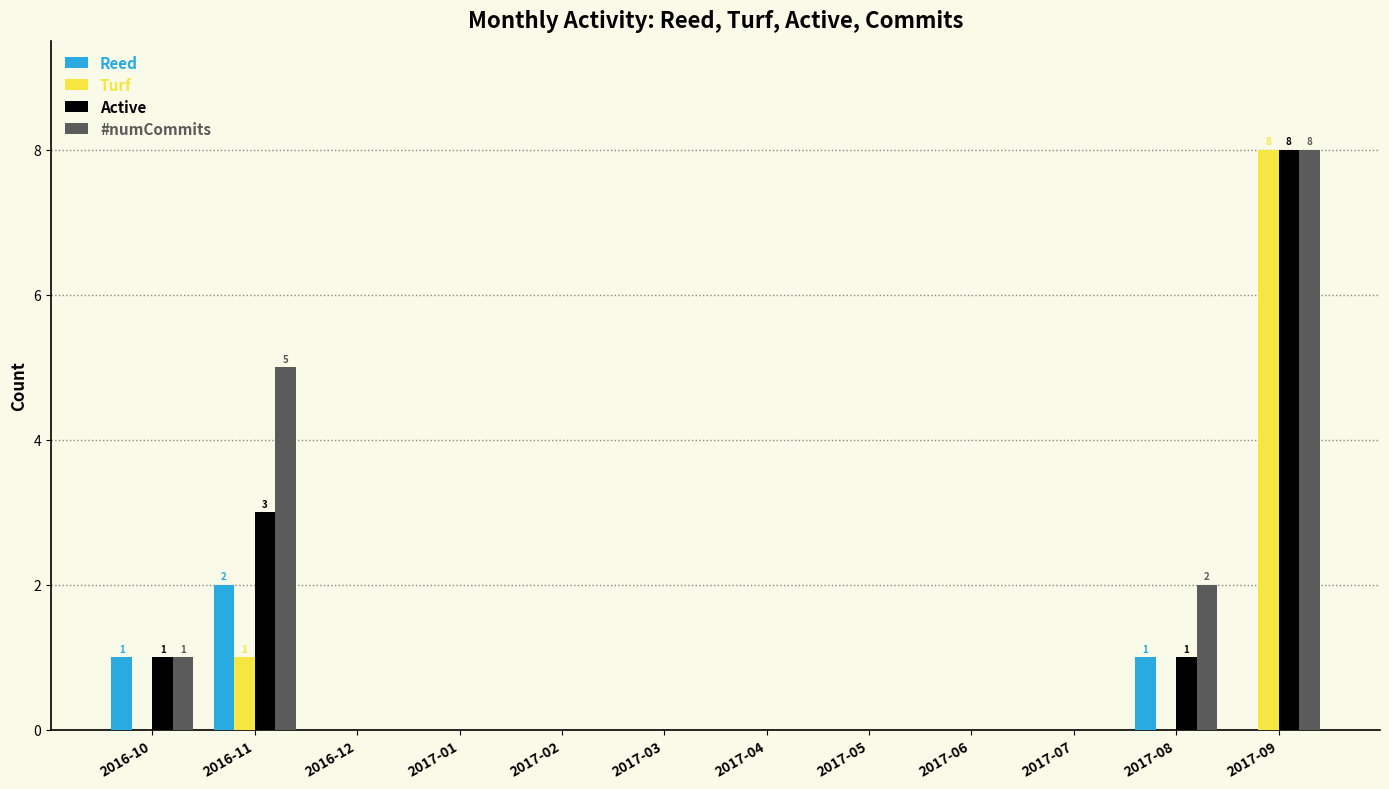

Which label corresponds to the largest value in the chart?

2017-09